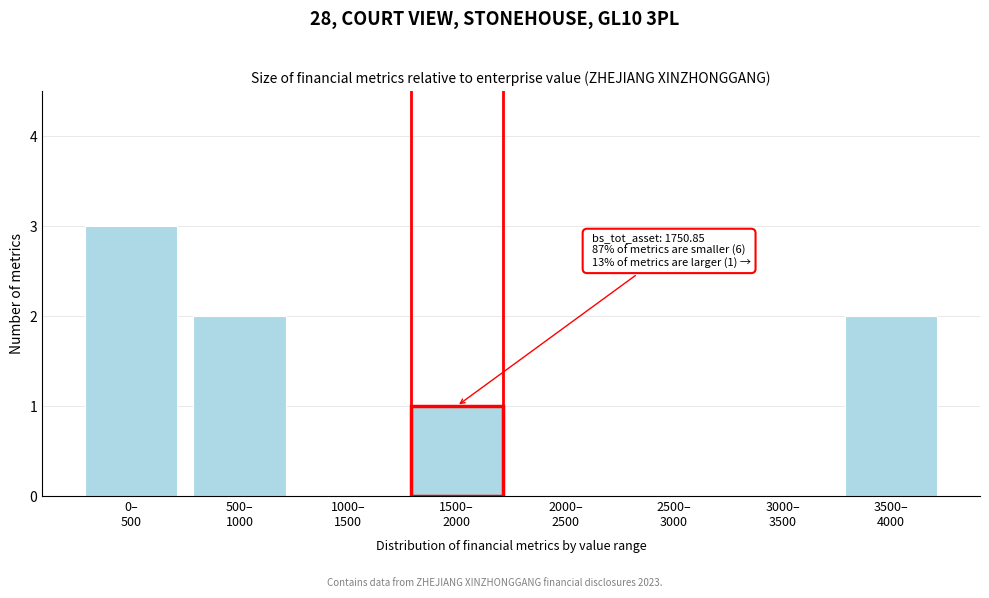

What is the sum of all values?

8